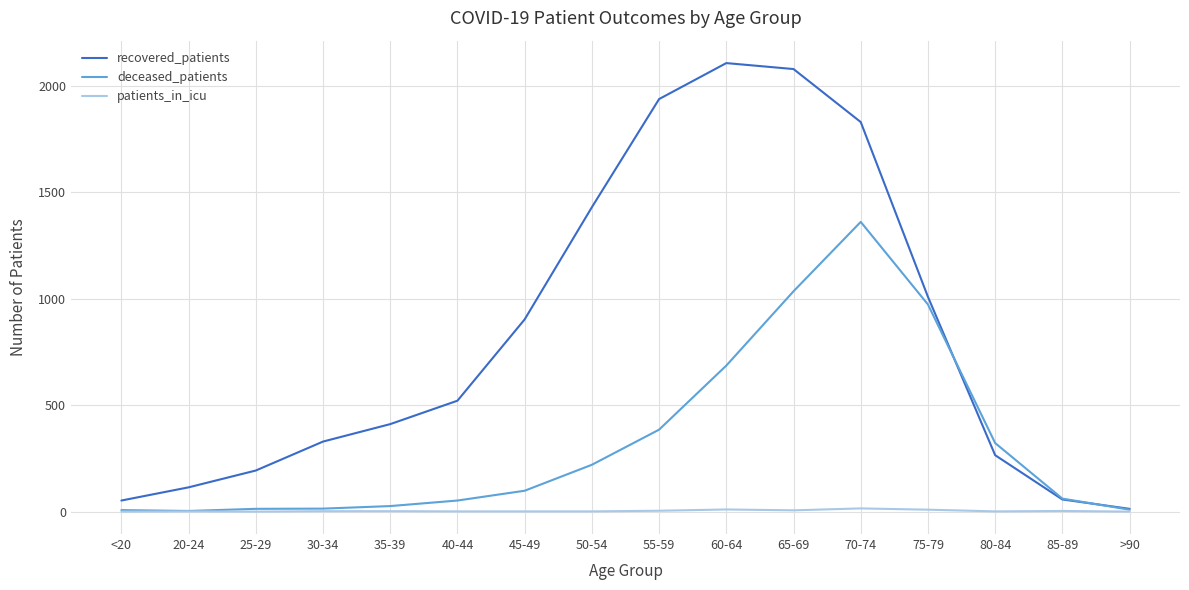

List the series in order of their overall mean, lowest first.

patients_in_icu, deceased_patients, recovered_patients